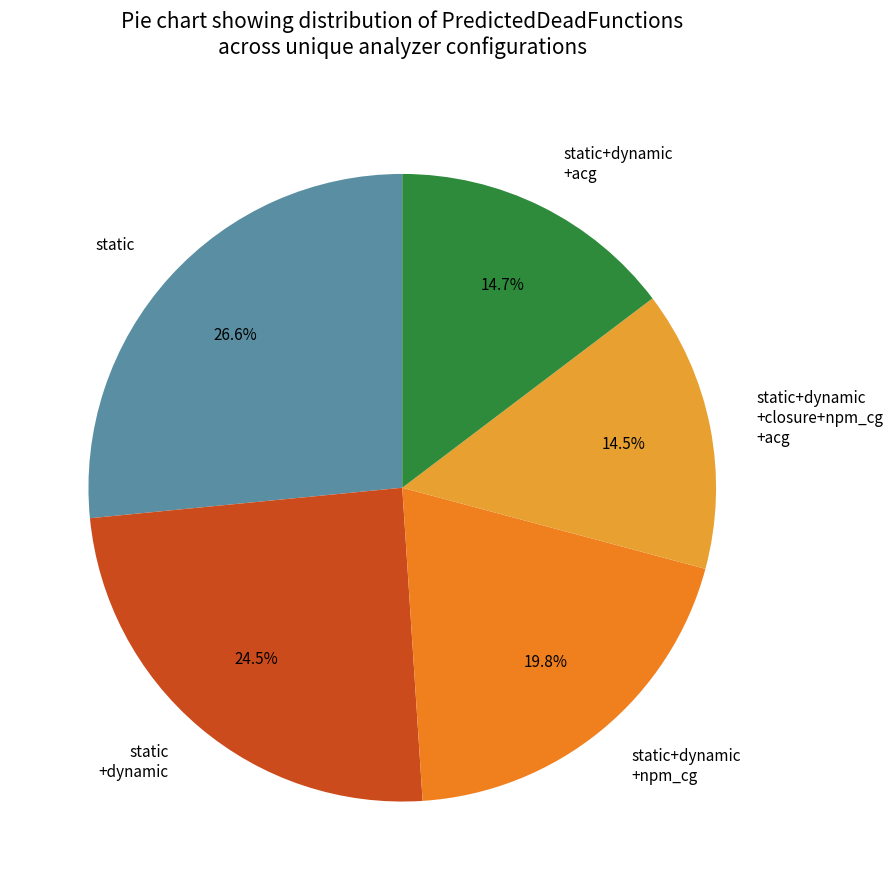

What portion of the pie excludes static+dynamic +closure+npm_cg +acg?

85.5%